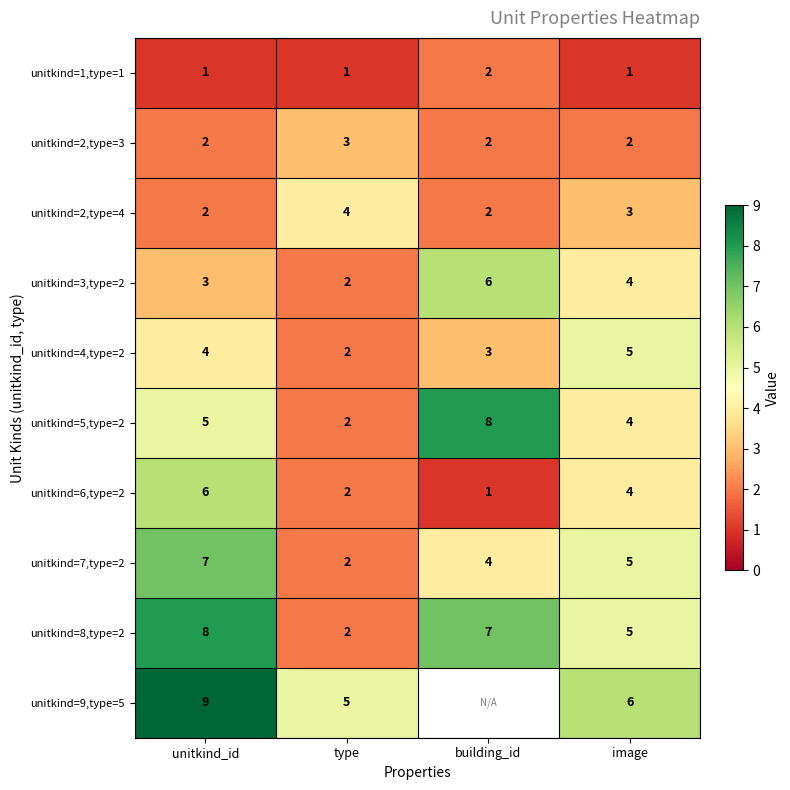

At how many categories does at least one series exceed 4?

4